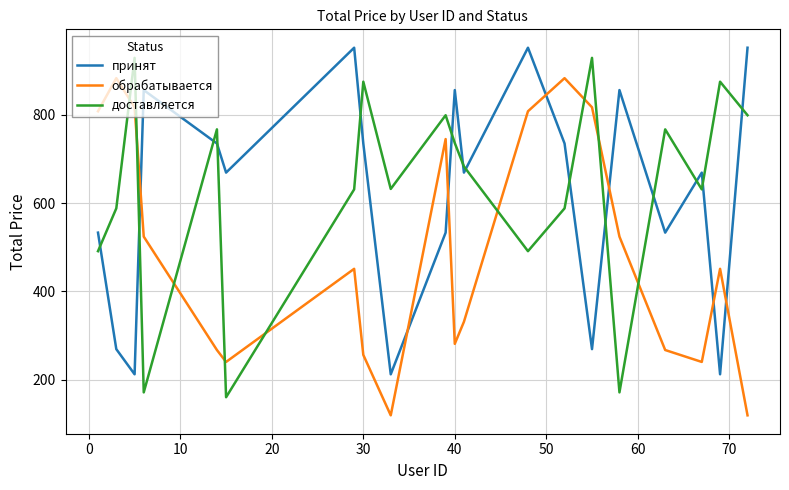

What is the maximum value shown in the chart?

952